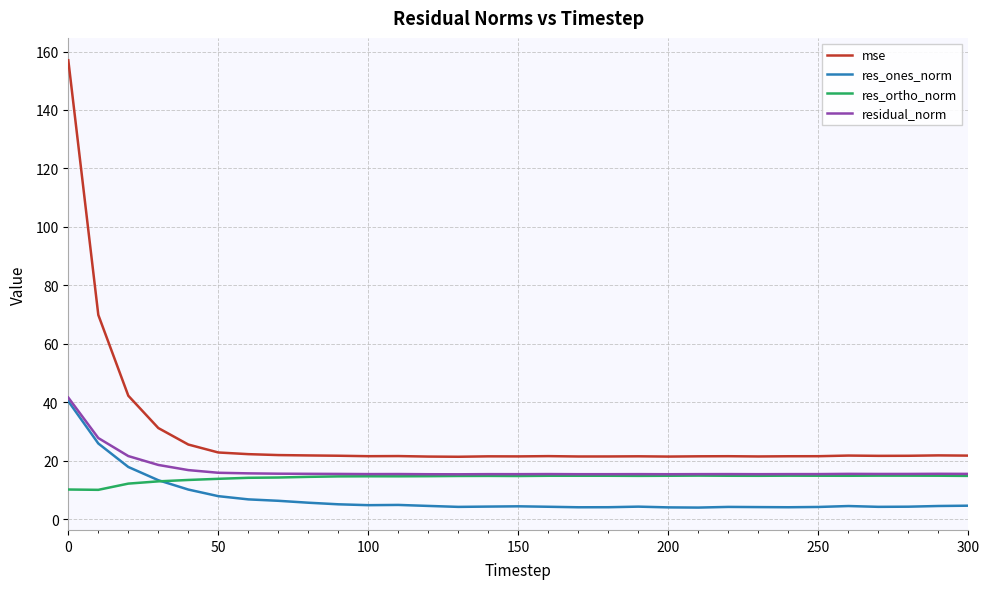

True or false: res_ortho_norm and mse intersect in this chart.

False